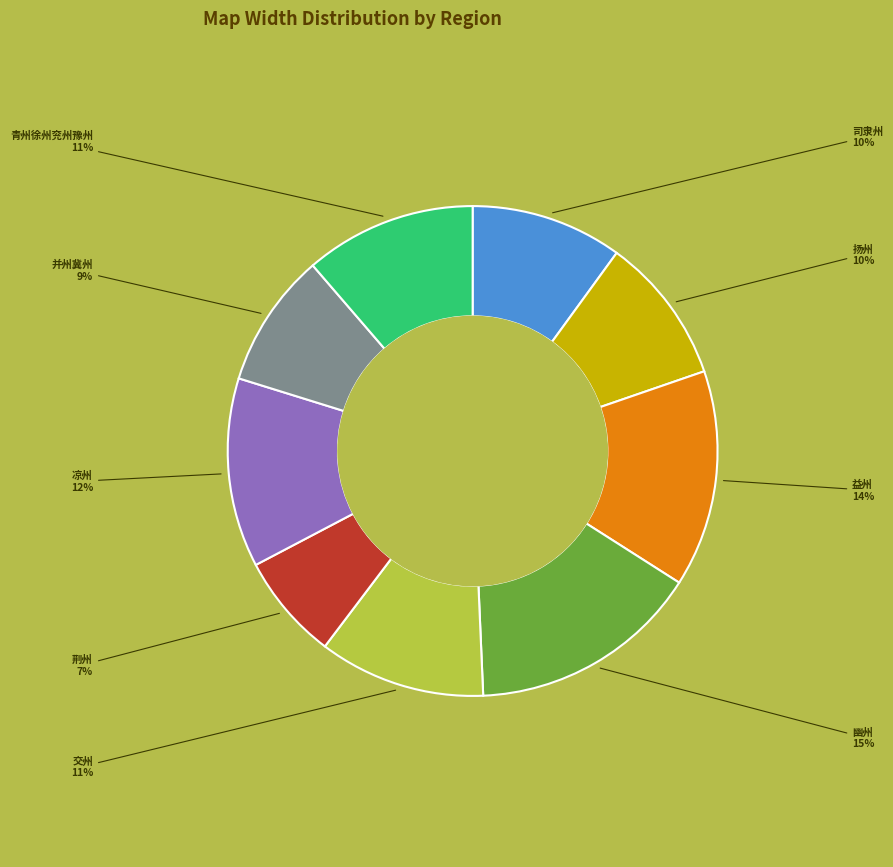

To the nearest percent, what is the difference between the largest and smallest slice percentages?

8%